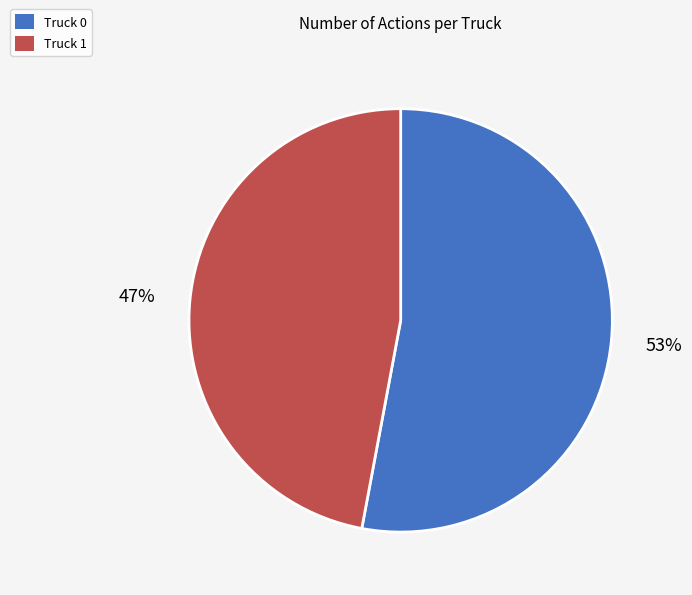

Count the number of slices in the pie.

2